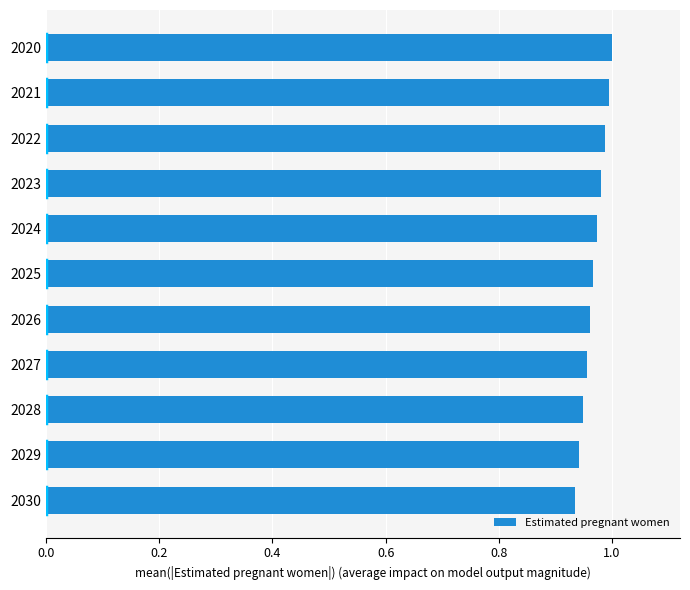

How many distinct data groups are displayed?

1